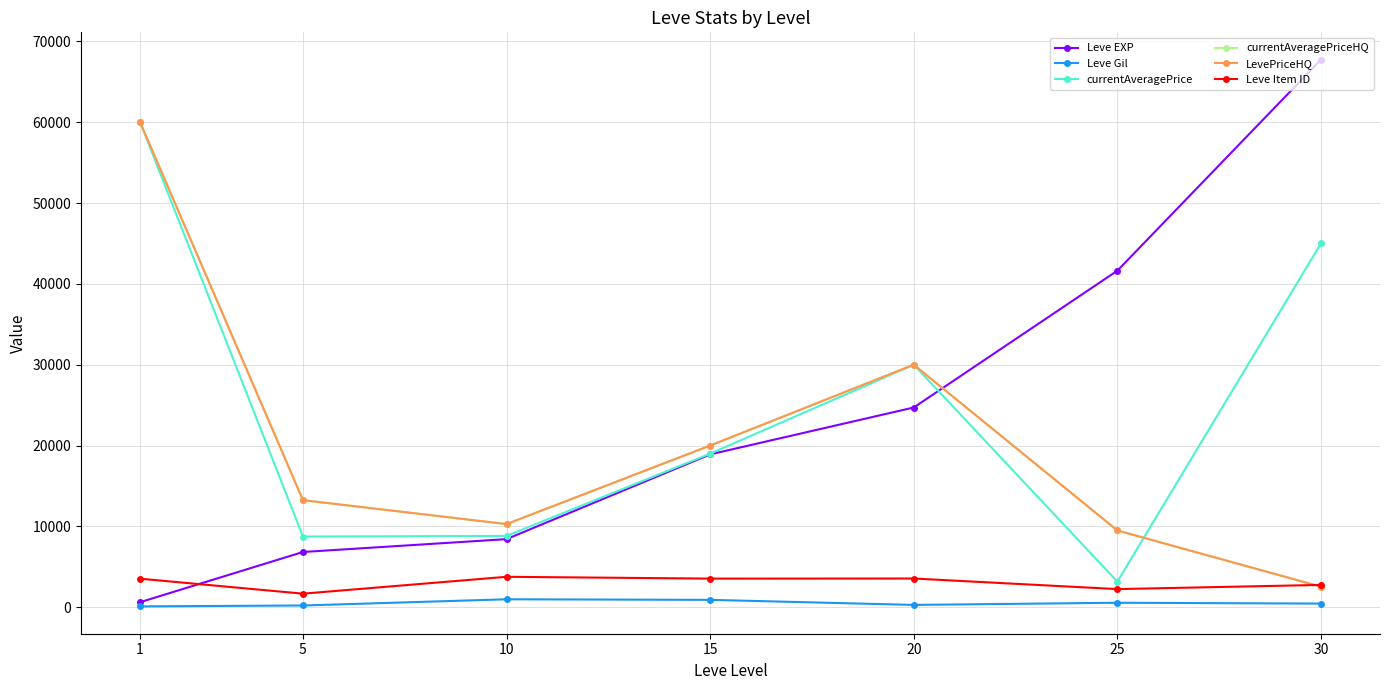

Does the chart have visible grid lines?

Yes